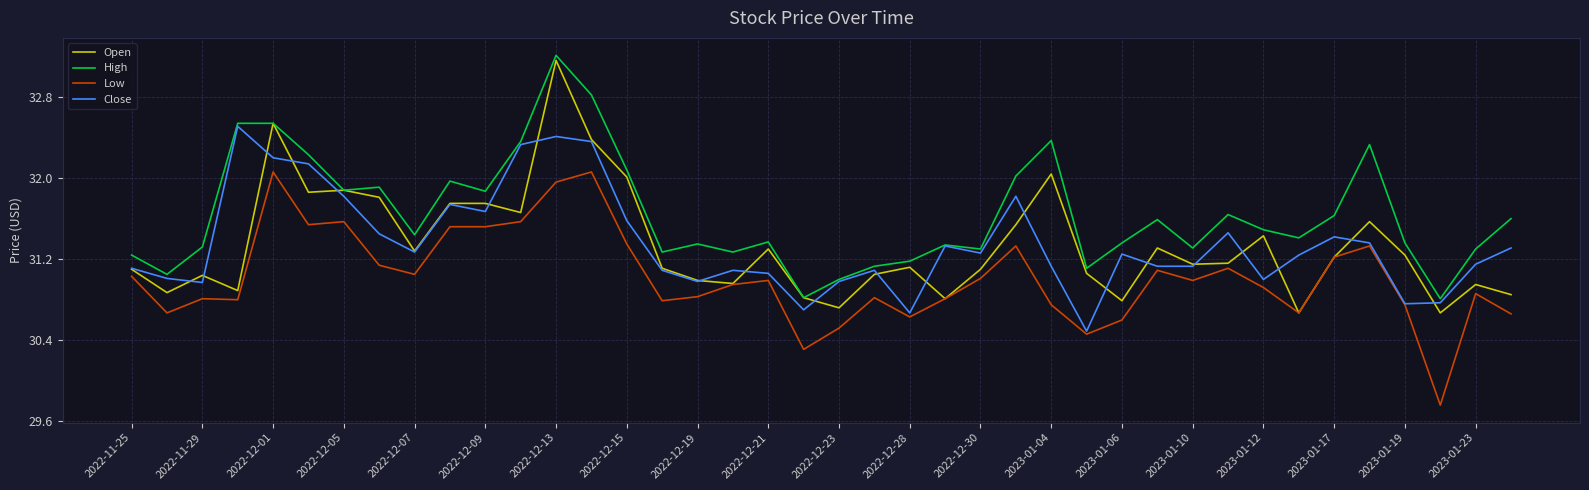

Which series has the largest total across all categories?

High